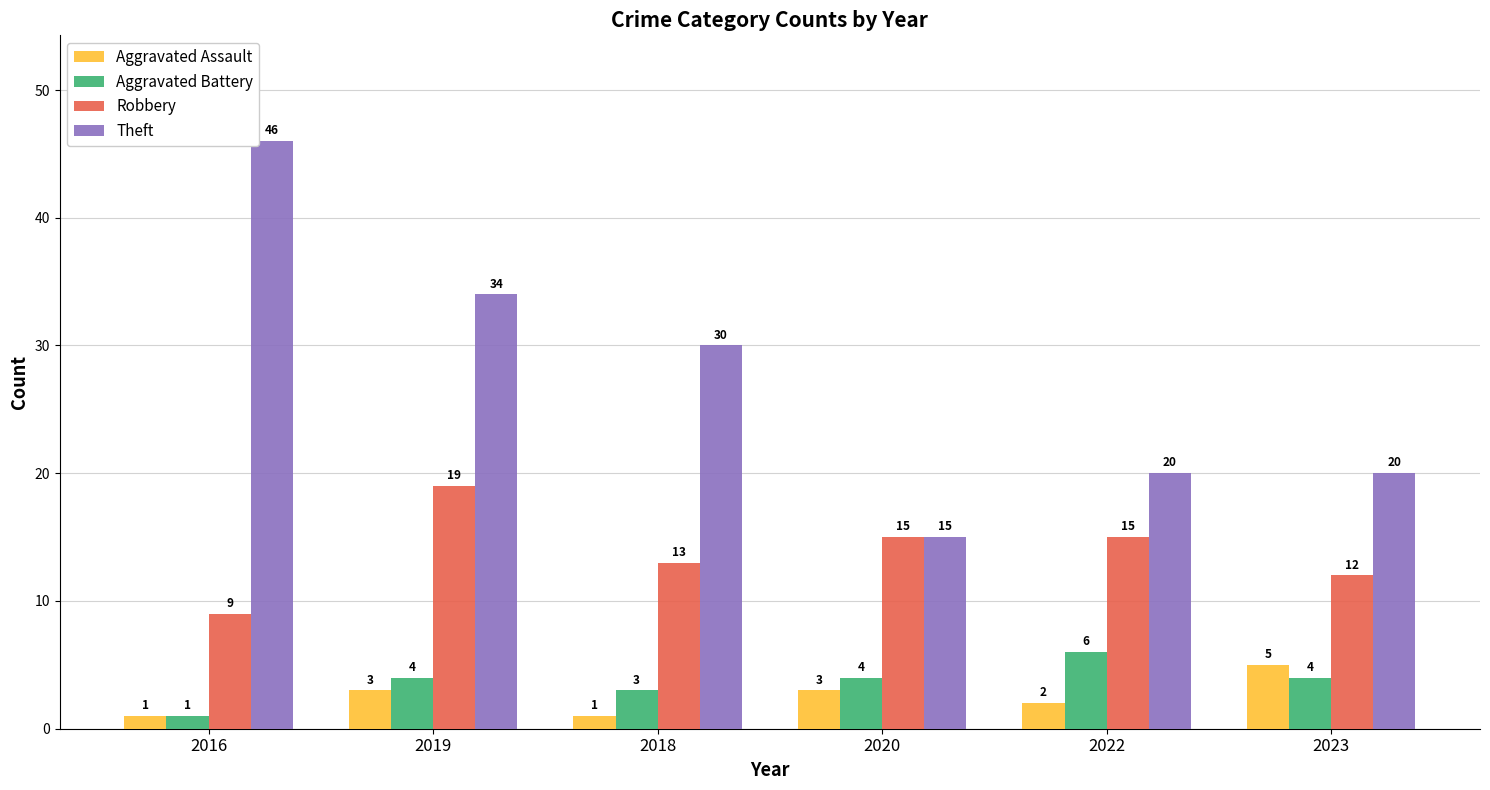

What is the lowest value of the Aggravated Battery series?

1